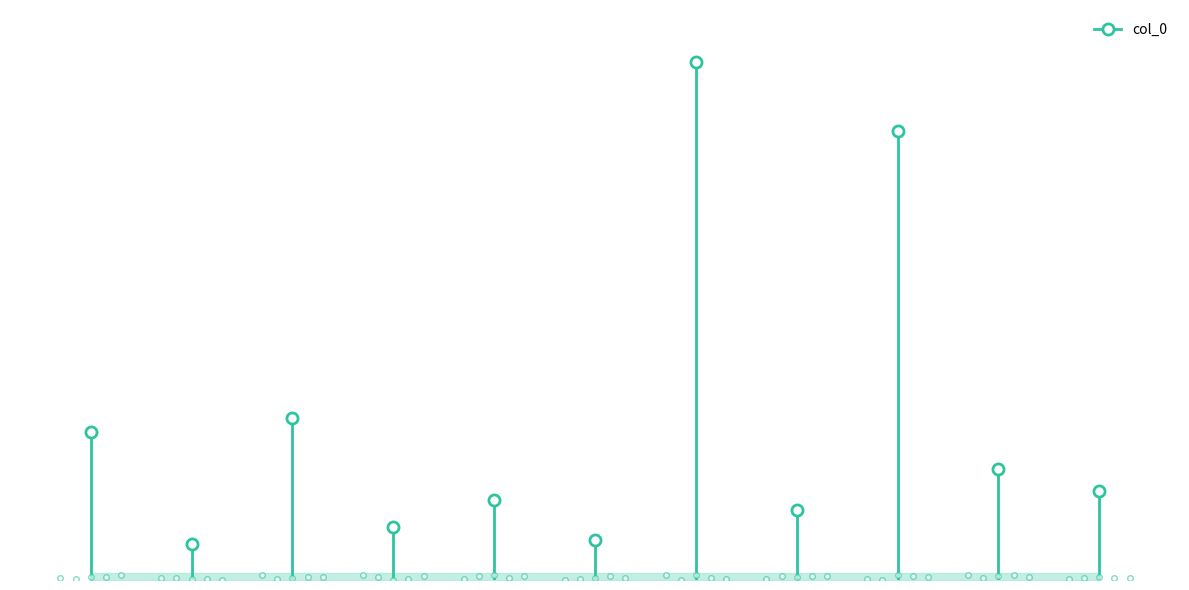

What is the sum of all values?

3868690